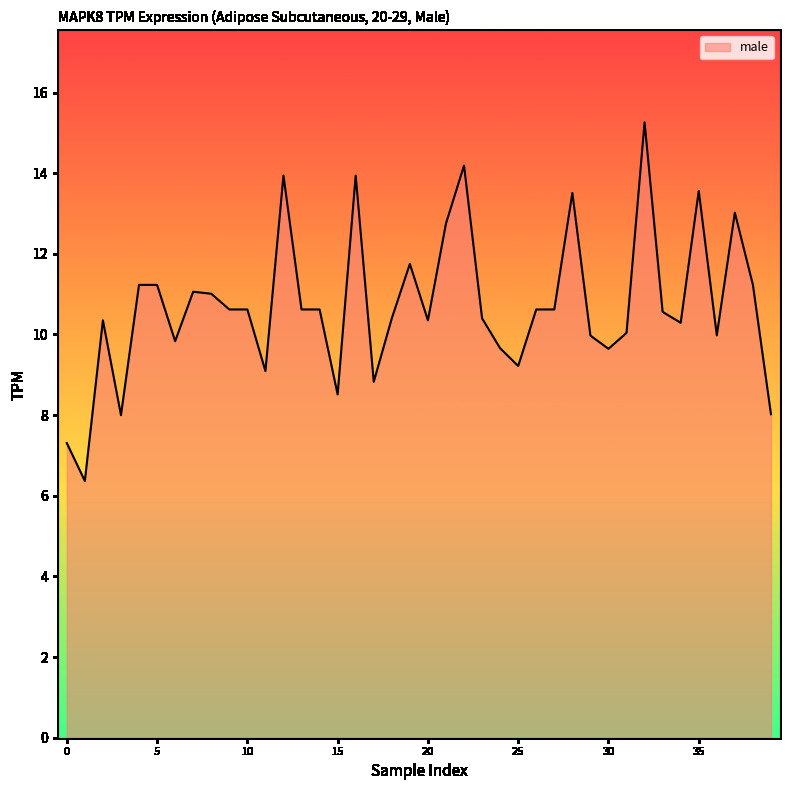

What is the minimum value shown in the chart?

6.4